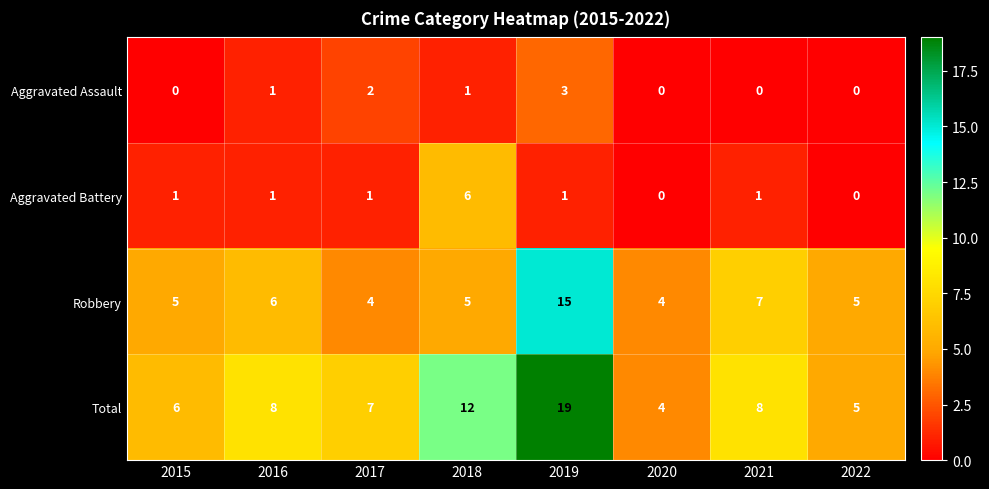

What is the sum of all Aggravated Battery values?

11